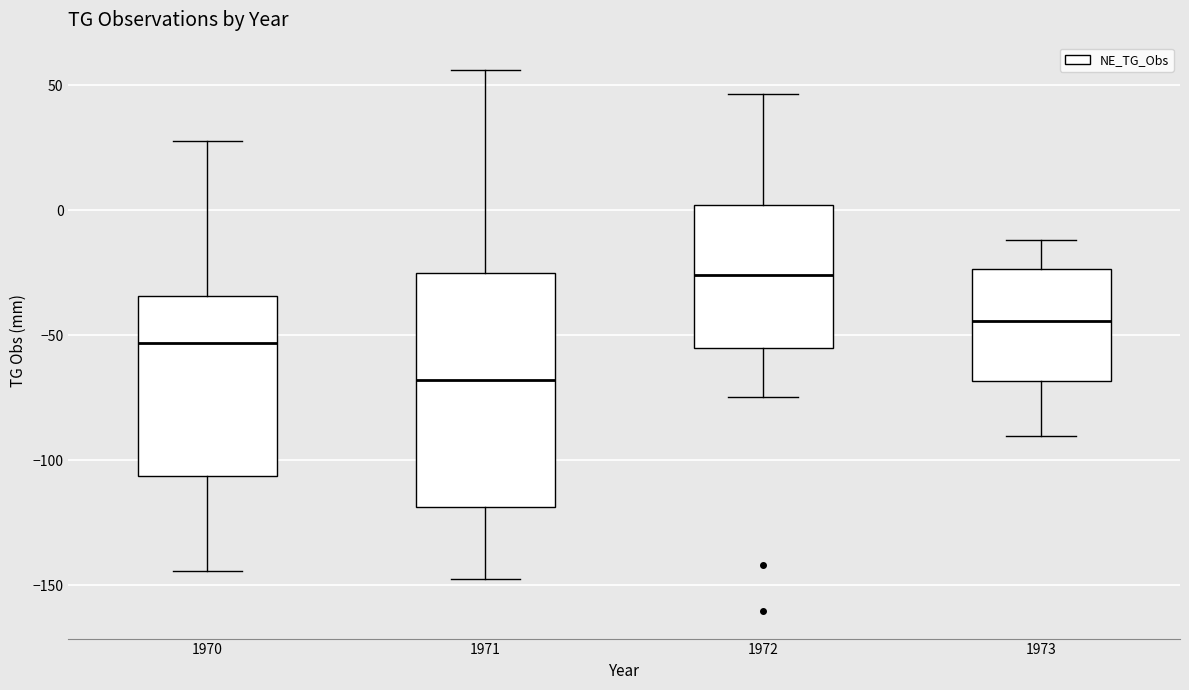

Reading left to right, read every box against the y-axis: the position of its median line, the range the box covers, and the ends of its whiskers. The values are not printed on the chart, so give them approximately, as read against the axis.

1970: median -55, box -105 to -35, whiskers -145 to 30
1971: median -70, box -120 to -25, whiskers -150 to 55
1972: median -25, box -55 to 0, whiskers -75 to 45
1973: median -45, box -70 to -25, whiskers -90 to -10